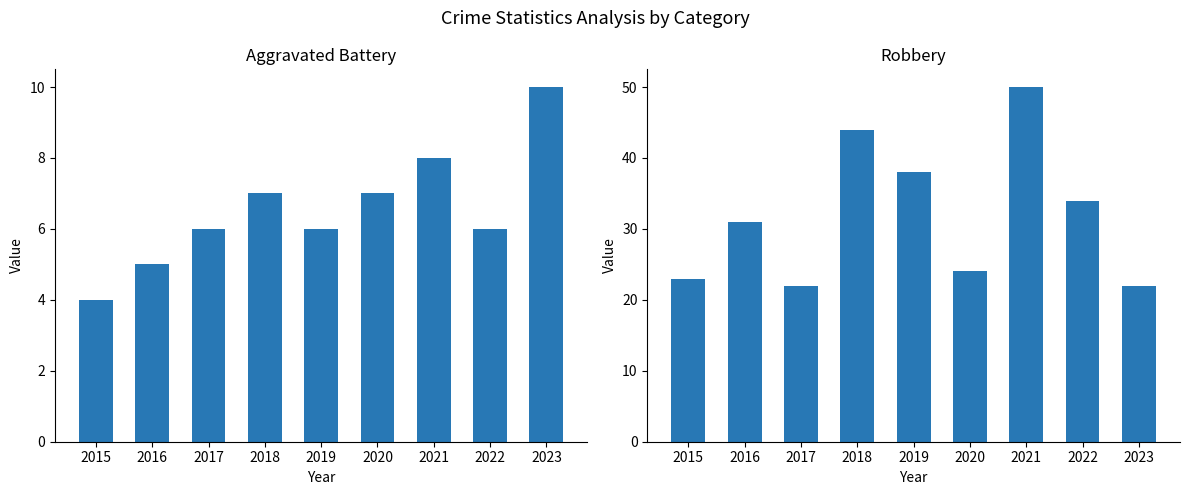

What is the difference between the maximum and minimum values in the Robbery series?

28